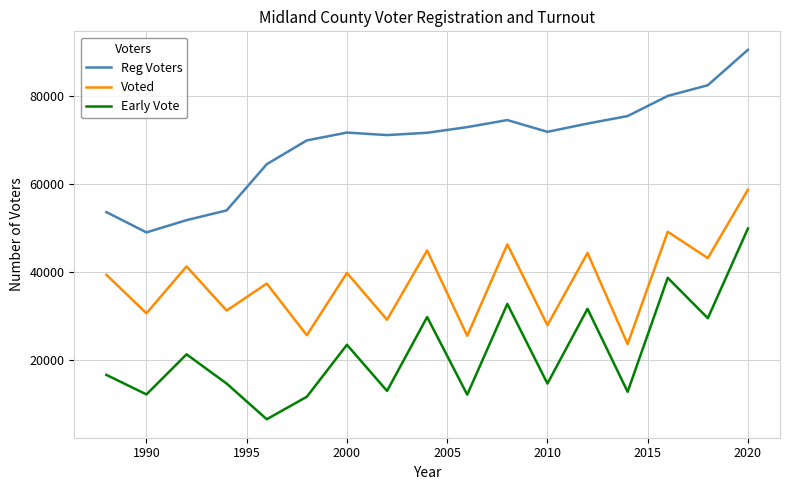

Which series has the largest total across all categories?

Reg Voters